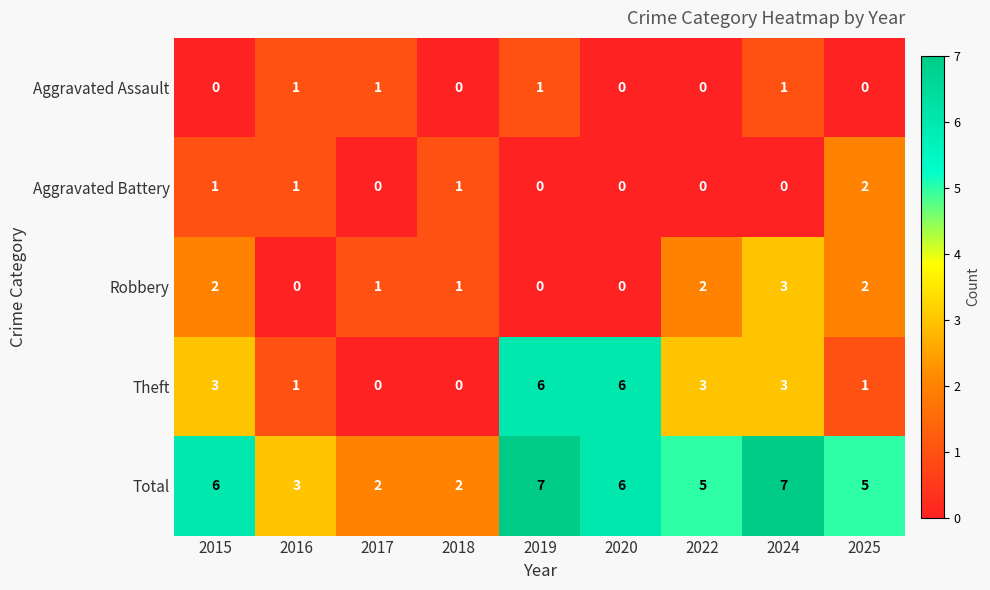

The Aggravated Battery series shows 0 at 2020. True or false?

True